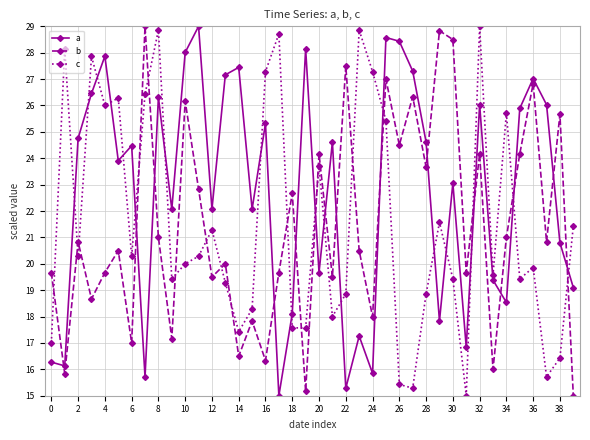

Which series has the largest total across all categories?

a